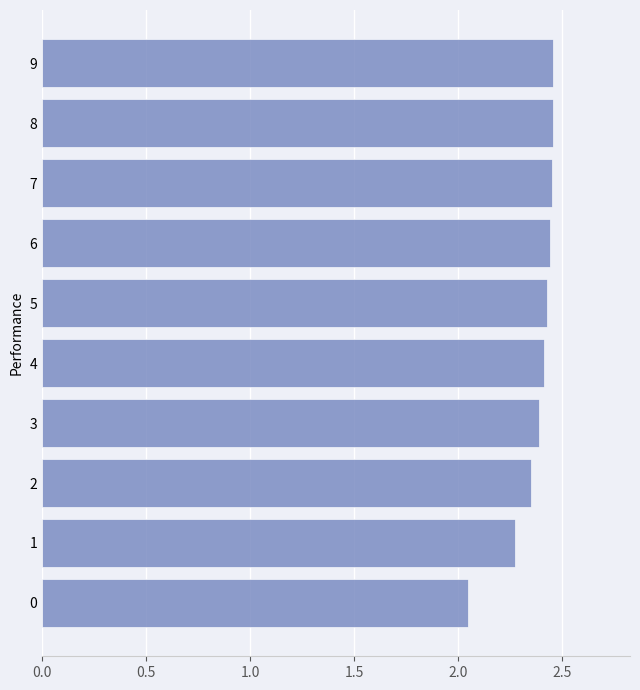

Approximately how many times larger is the value at 5 compared to 6?

1.0